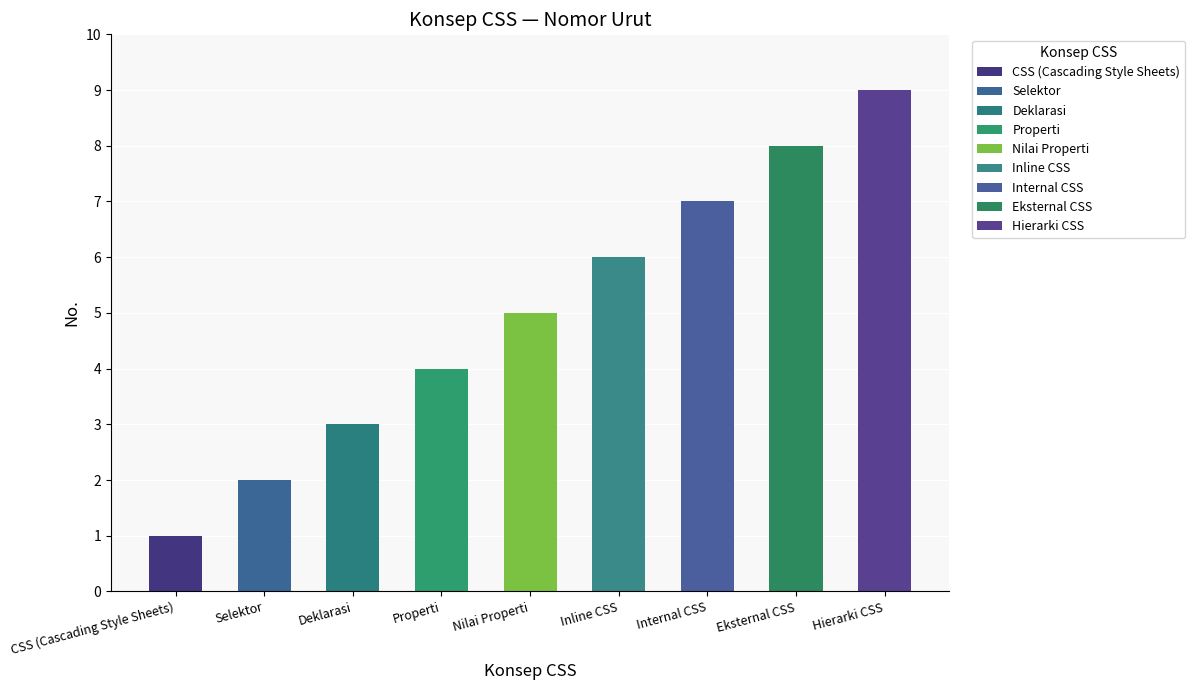

List the labels in order of value, smallest first.

CSS (Cascading Style Sheets), Selektor, Deklarasi, Properti, Nilai Properti, Inline CSS, Internal CSS, Eksternal CSS, Hierarki CSS